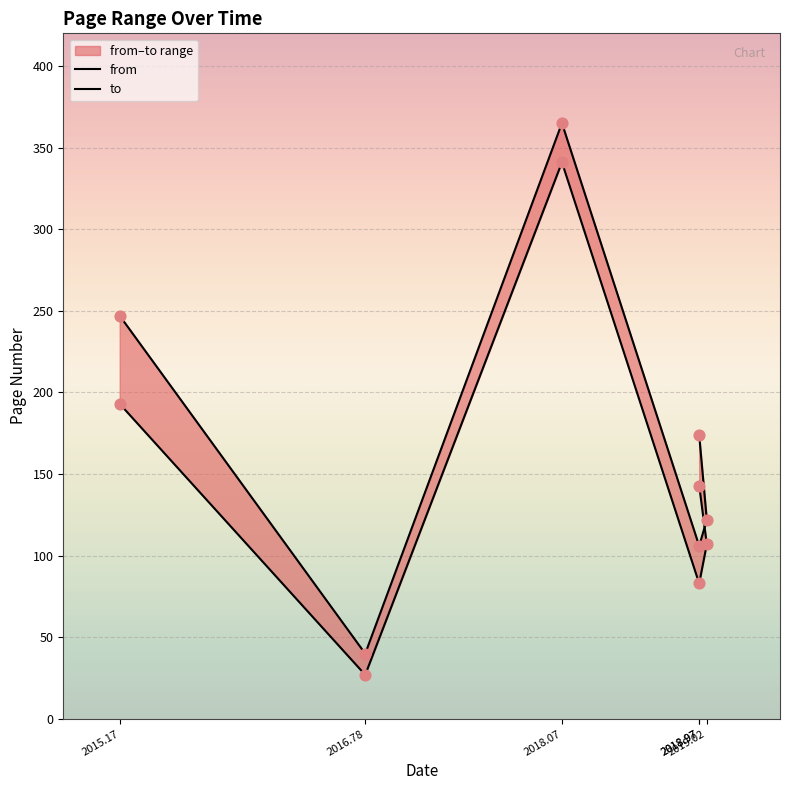

Is the value of to at 2018-01-26 greater than the value of from at 2018-01-26?

Yes